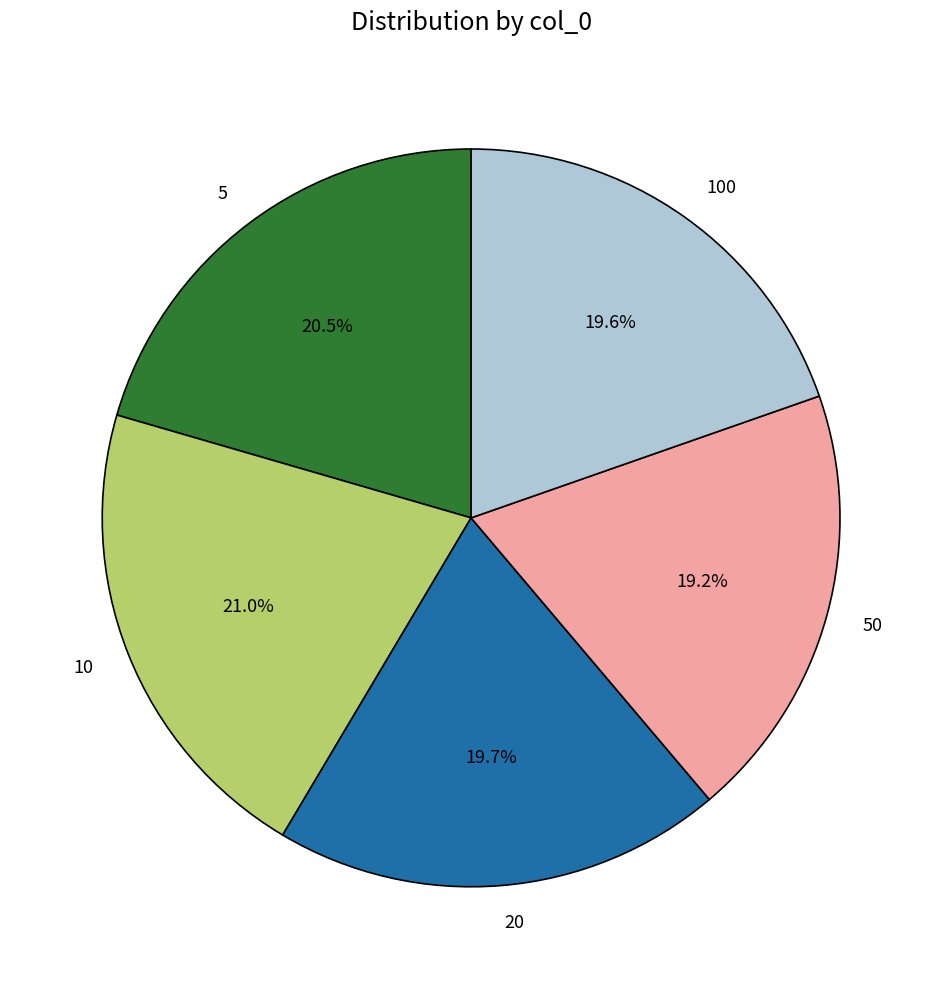

How many slices are in this pie chart?

5